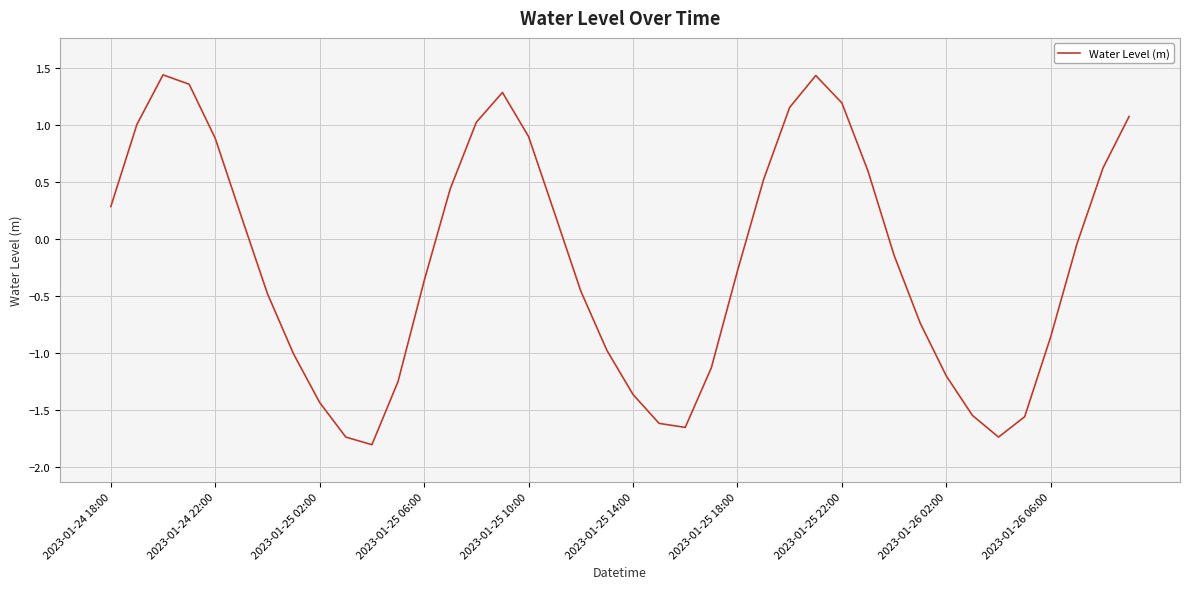

Count the number of data series in this chart.

1